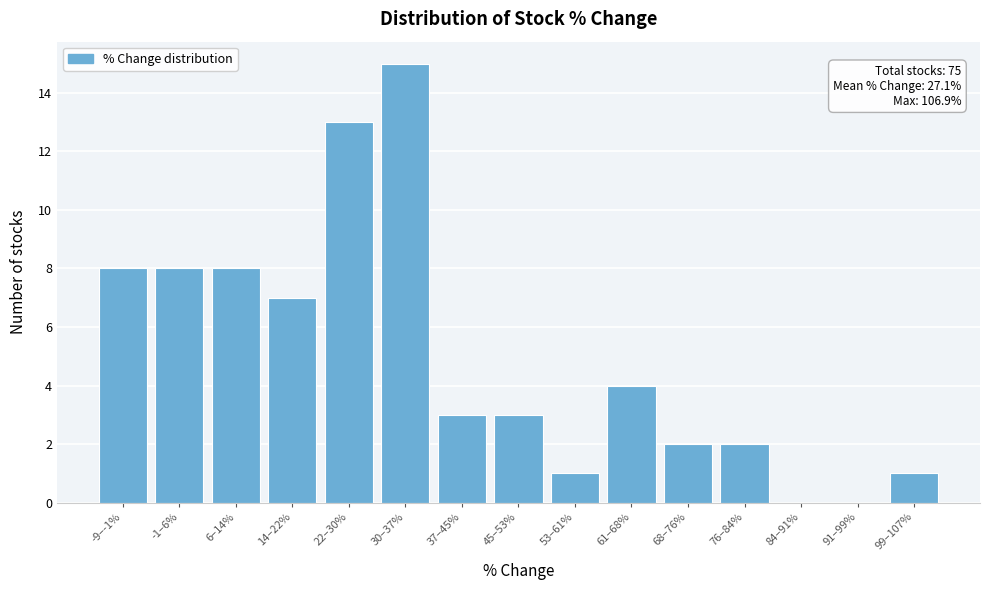

Reading left to right, list all the values displayed in this chart.

-9–-1%=8	-1–6%=8	6–14%=8	14–22%=7	22–30%=13	30–37%=15	37–45%=3	45–53%=3	53–61%=1	61–68%=4	68–76%=2	76–84%=2	84–91%=0	91–99%=0	99–107%=1